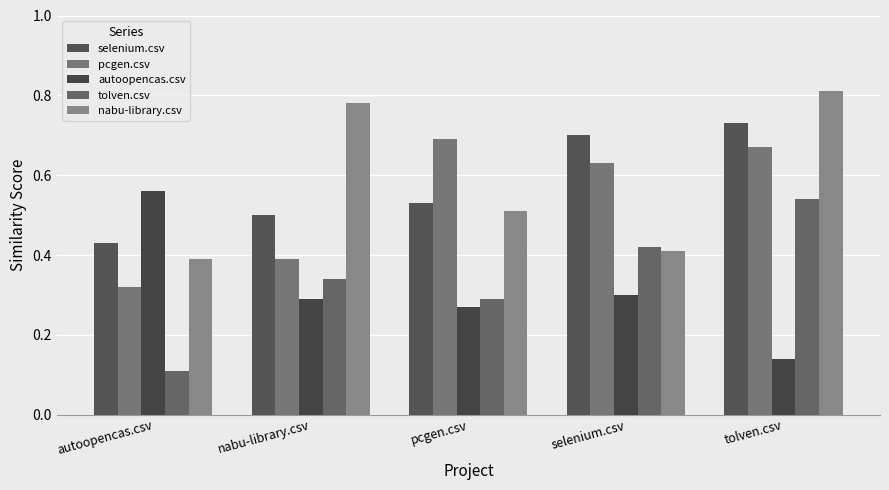

What is the total value across all series at autoopencas.csv?

1.8